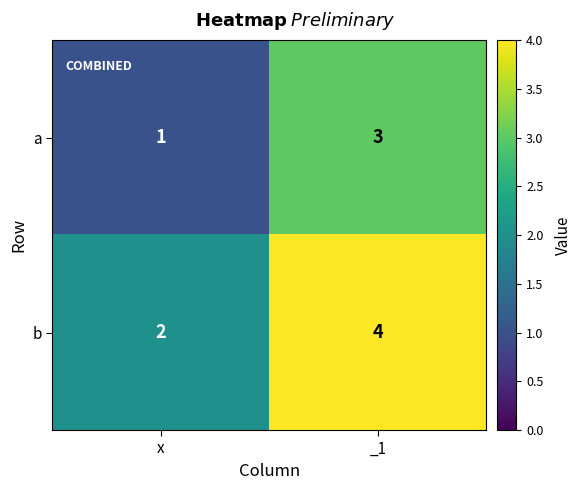

Is the value of b at x greater than the value of a at x?

Yes